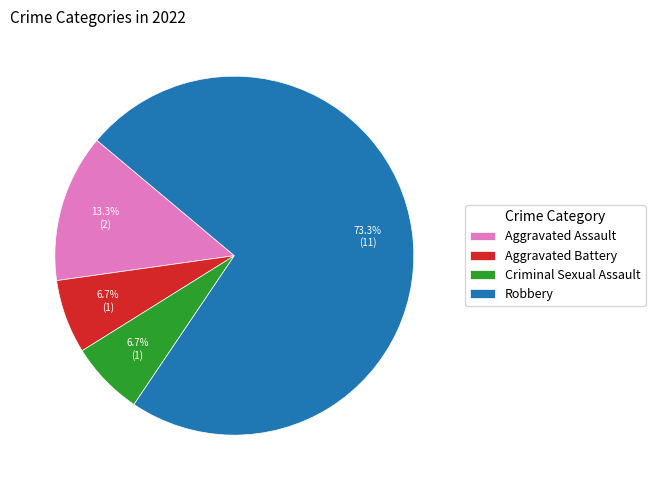

Which has a higher value, Robbery or Aggravated Battery?

Robbery